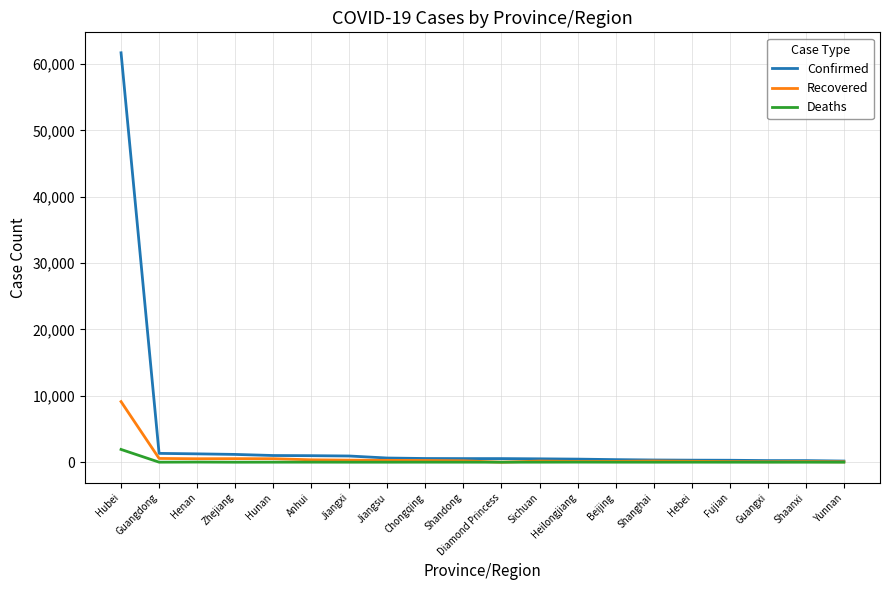

Rank the series by their maximum value, from lowest to highest.

Deaths, Recovered, Confirmed